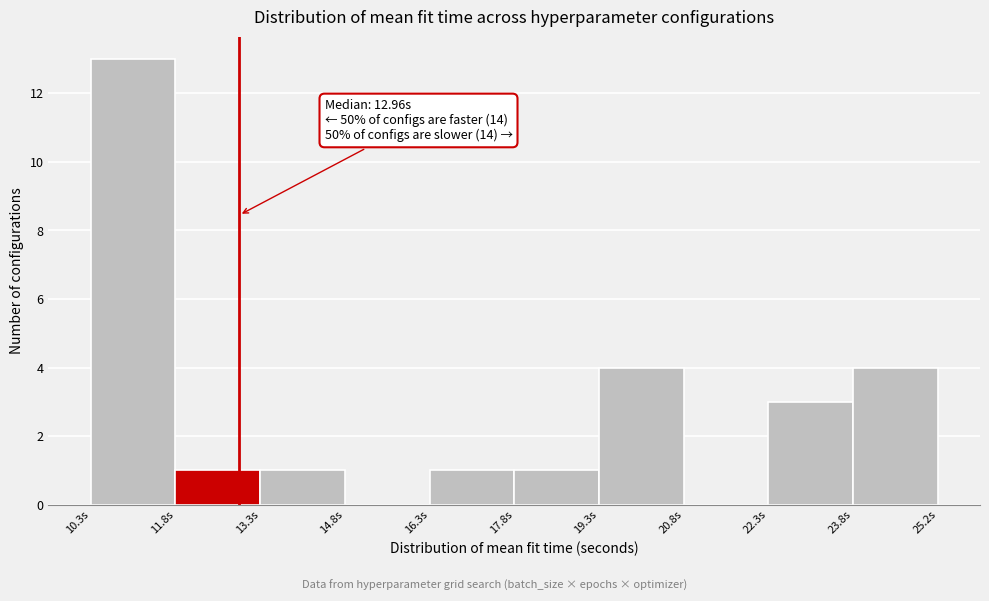

Which range on the x-axis has the tallest bar?

10.4 to 11.8